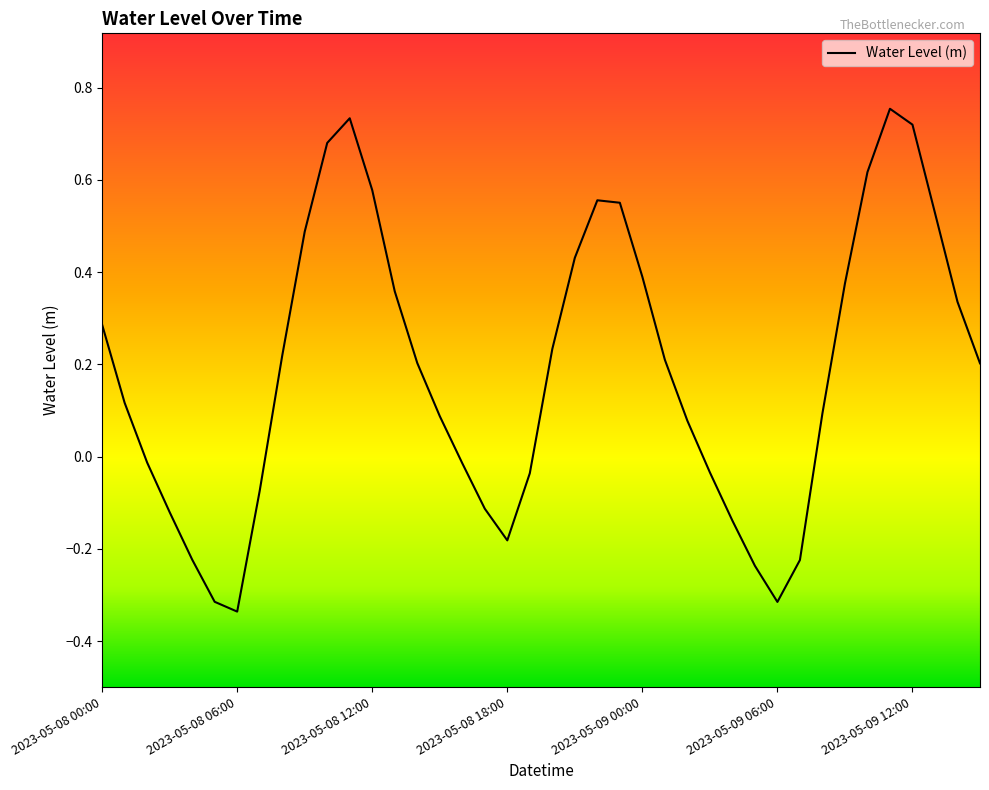

List the labels in order of value, largest first.

2023-05-09 11:00, 2023-05-08 11:00, 2023-05-09 12:00, 2023-05-08 10:00, 2023-05-09 10:00, 2023-05-08 12:00, 2023-05-08 22:00, 2023-05-08 23:00, 2023-05-09 13:00, 2023-05-08 09:00, 2023-05-08 21:00, 2023-05-09 00:00, 2023-05-09 09:00, 2023-05-08 13:00, 2023-05-09 14:00, 2023-05-08 00:00, 2023-05-08 20:00, 2023-05-08 08:00, 2023-05-09 01:00, 2023-05-08 14:00, 2023-05-09 15:00, 2023-05-08 01:00, 2023-05-09 08:00, 2023-05-08 15:00, 2023-05-09 02:00, 2023-05-08 02:00, 2023-05-08 16:00, 2023-05-09 03:00, 2023-05-08 19:00, 2023-05-08 07:00, 2023-05-08 17:00, 2023-05-08 03:00, 2023-05-09 04:00, 2023-05-08 18:00, 2023-05-08 04:00, 2023-05-09 07:00, 2023-05-09 05:00, 2023-05-08 05:00, 2023-05-09 06:00, 2023-05-08 06:00